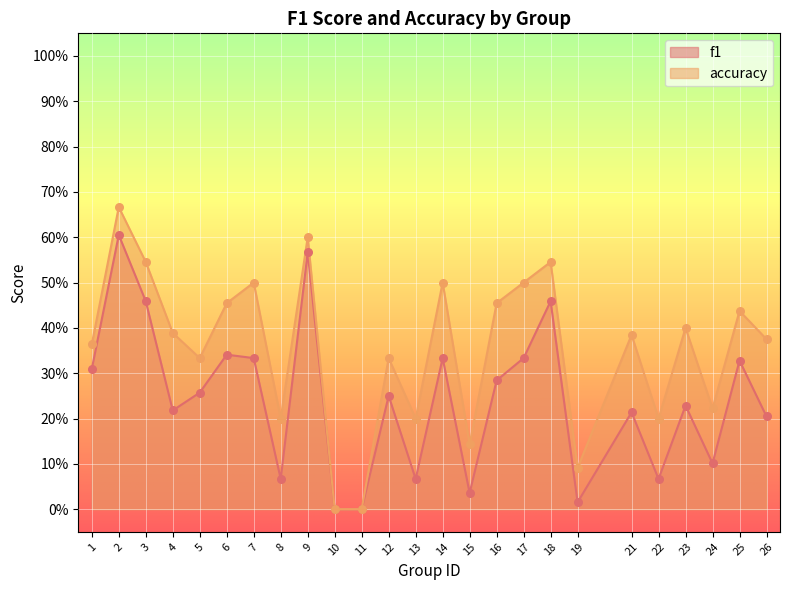

What are all the series names shown in the legend?

f1, accuracy